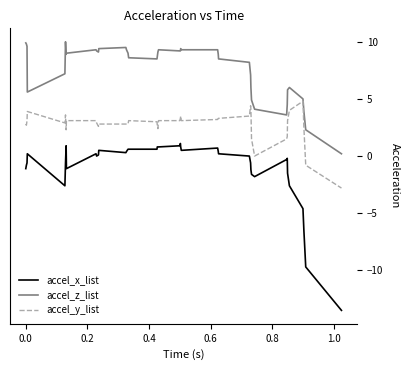

Which series has the largest total across all categories?

accel_z_list